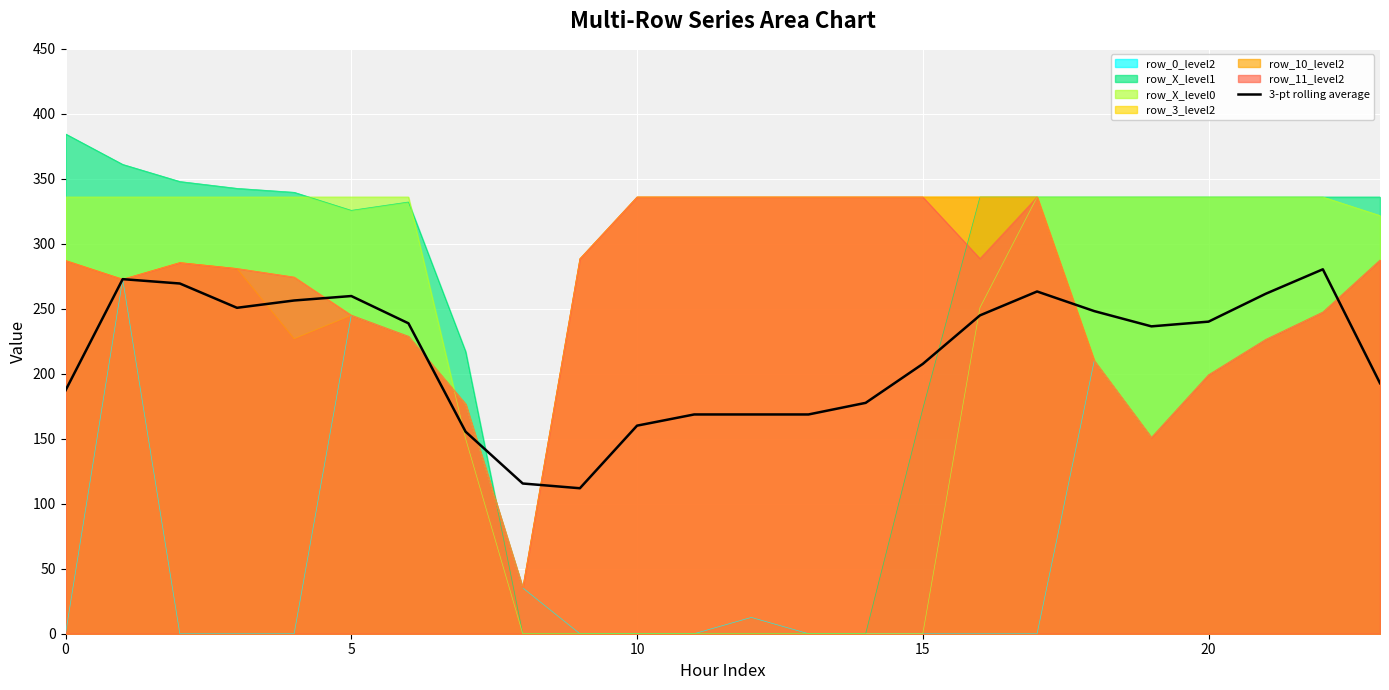

What is the difference between the maximum and second lowest values?

164.8